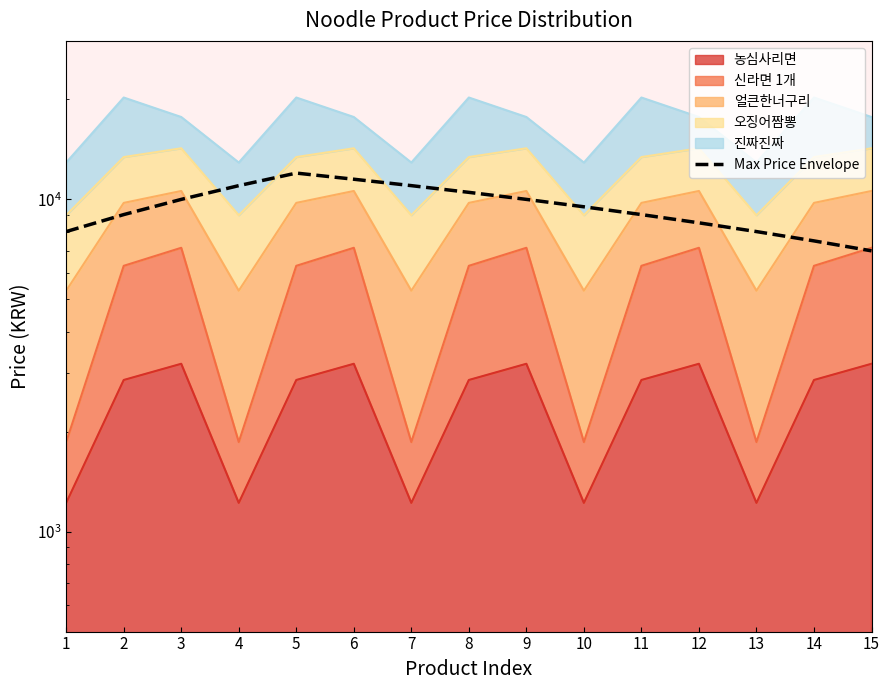

At which category does the chart reach its minimum across all series?

15